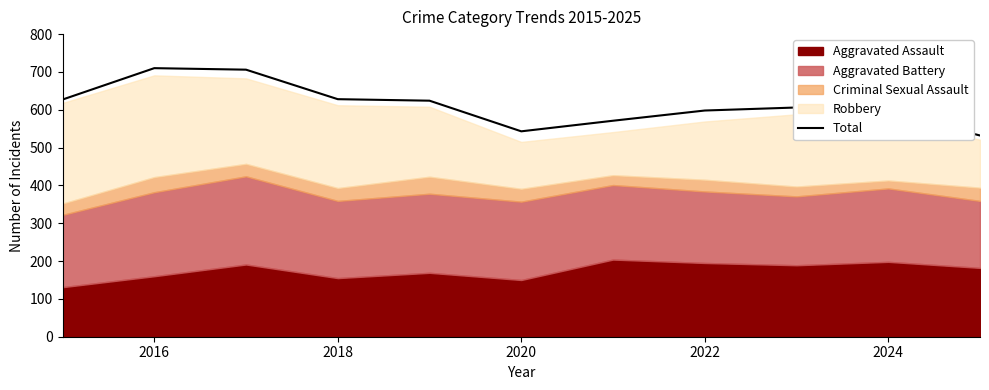

At which category does the chart reach its peak across all series?

2016